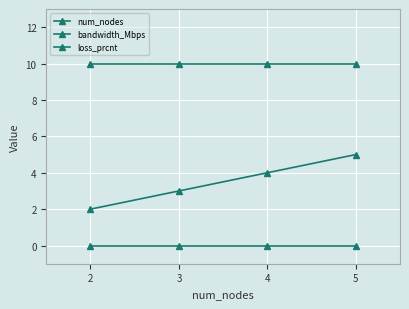

The value of bandwidth_Mbps at 3 is 5. True or false?

False